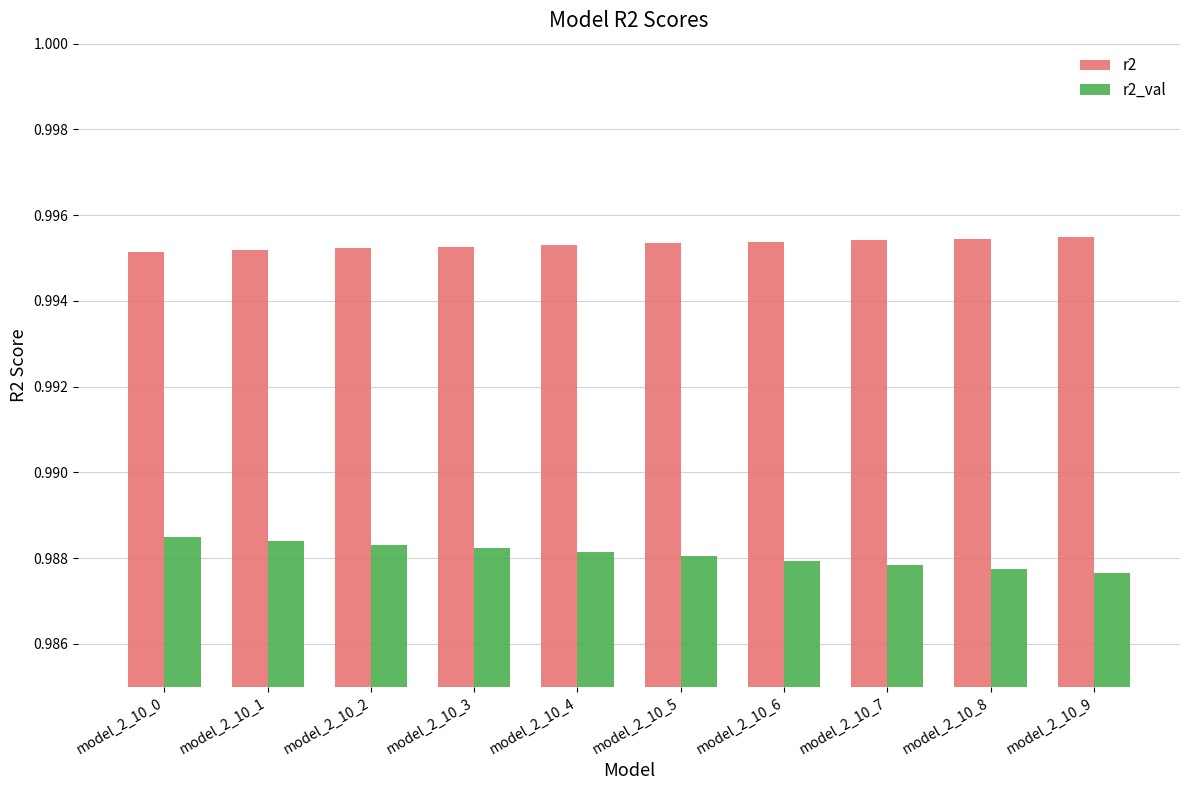

Count the number of data series in this chart.

2